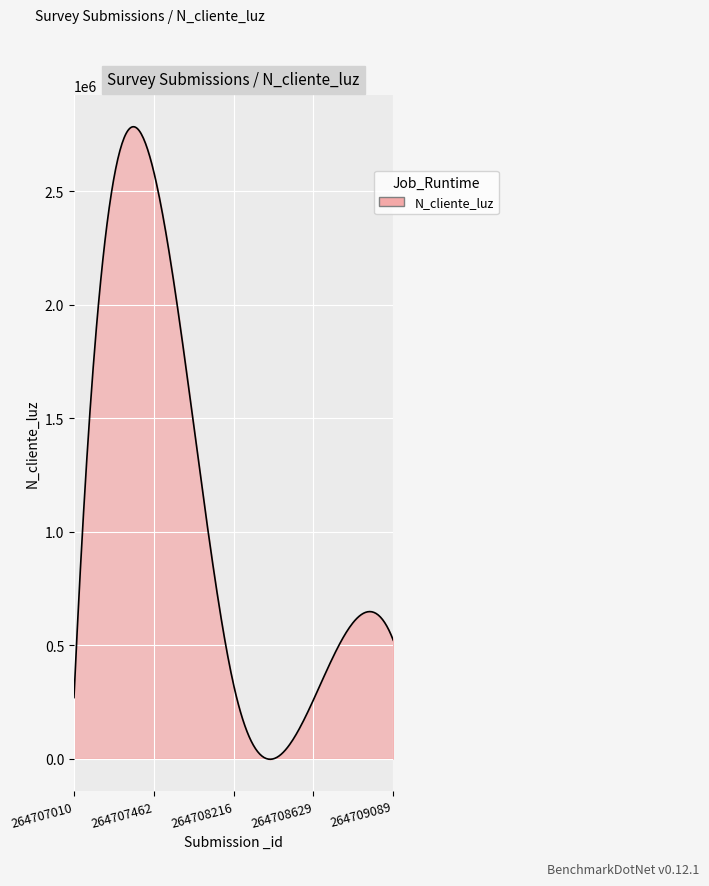

True or false: the data has more than 0 interior local peaks.

True